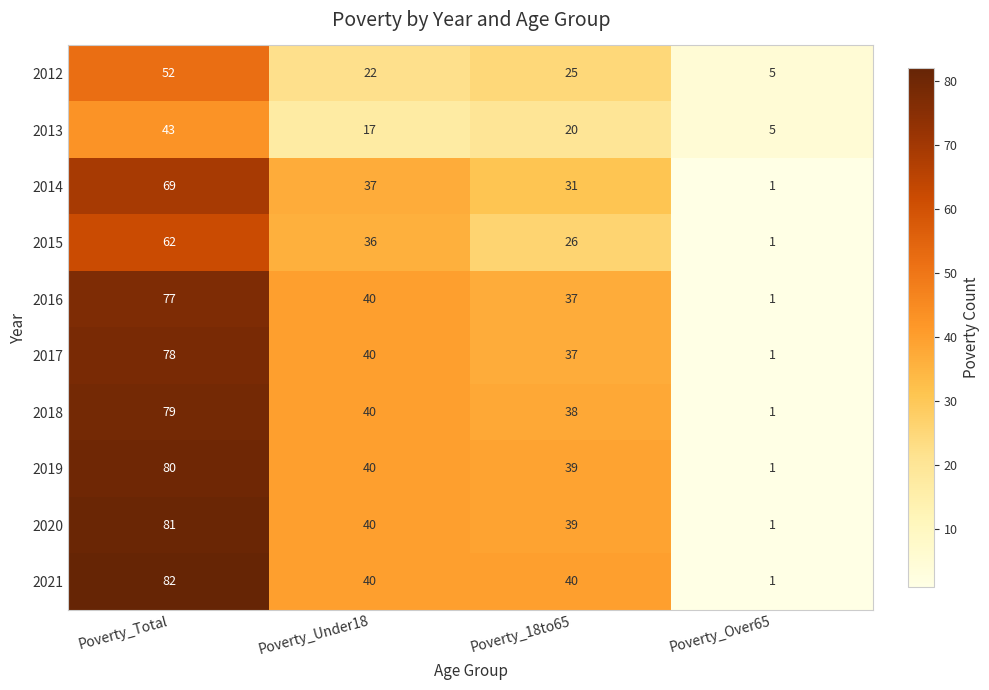

List the series in order of their peak value, lowest first.

2013, 2012, 2015, 2014, 2016, 2017, 2018, 2019, 2020, 2021